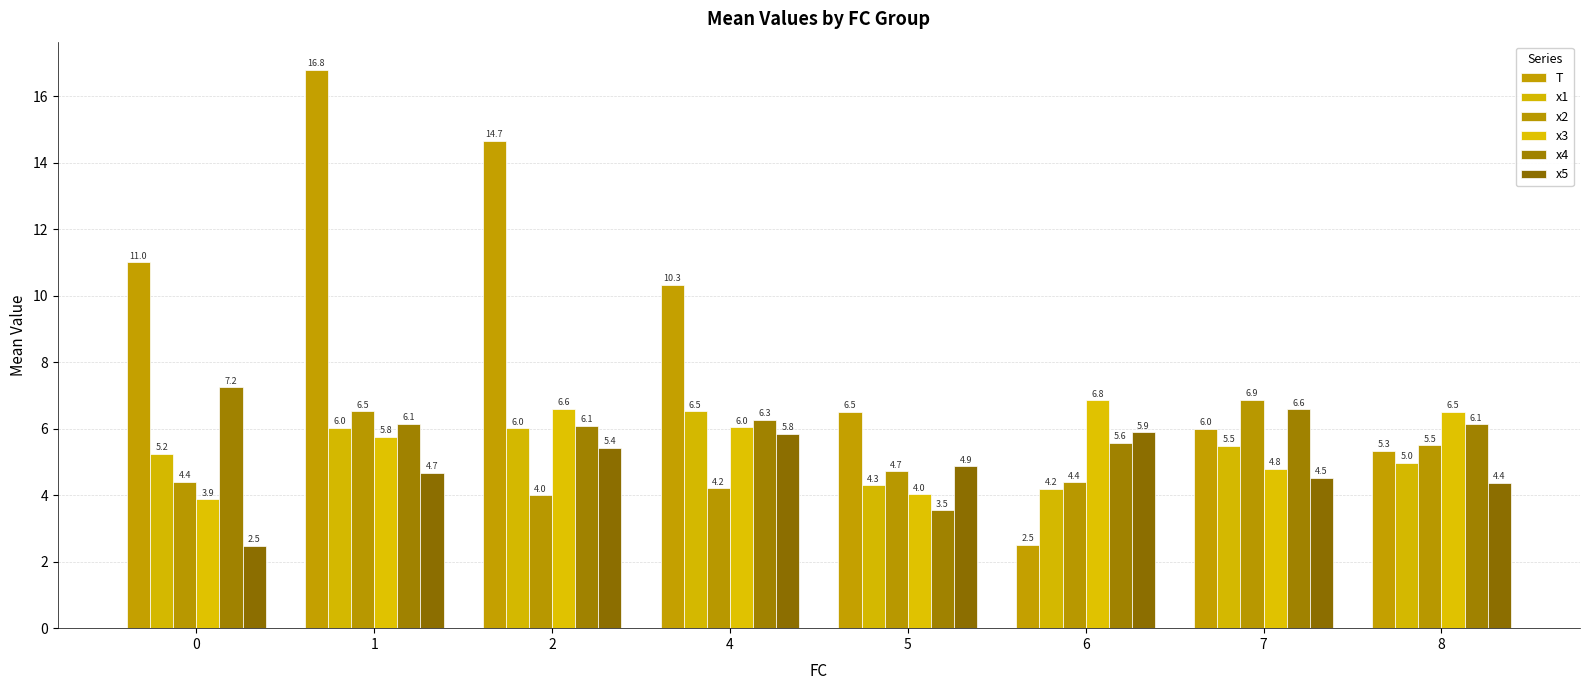

The x3 series shows 3.9 at 0. True or false?

True